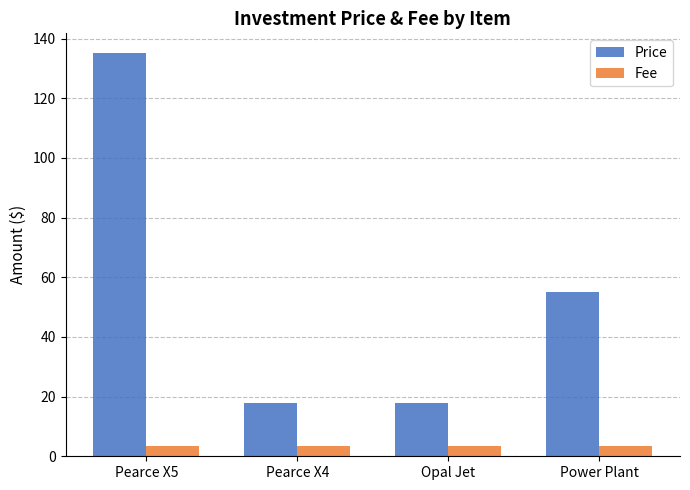

At which category is the sum across all series the highest?

Pearce X5